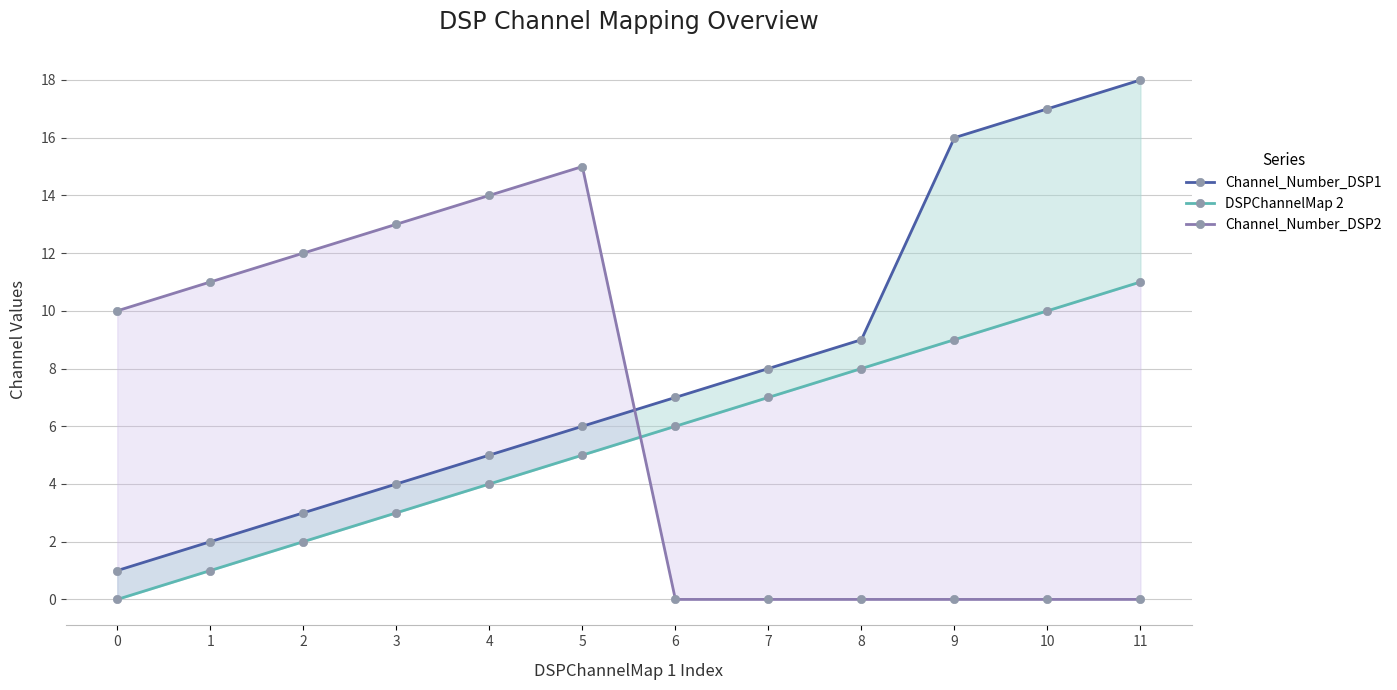

At how many categories does at least one series exceed 17?

1